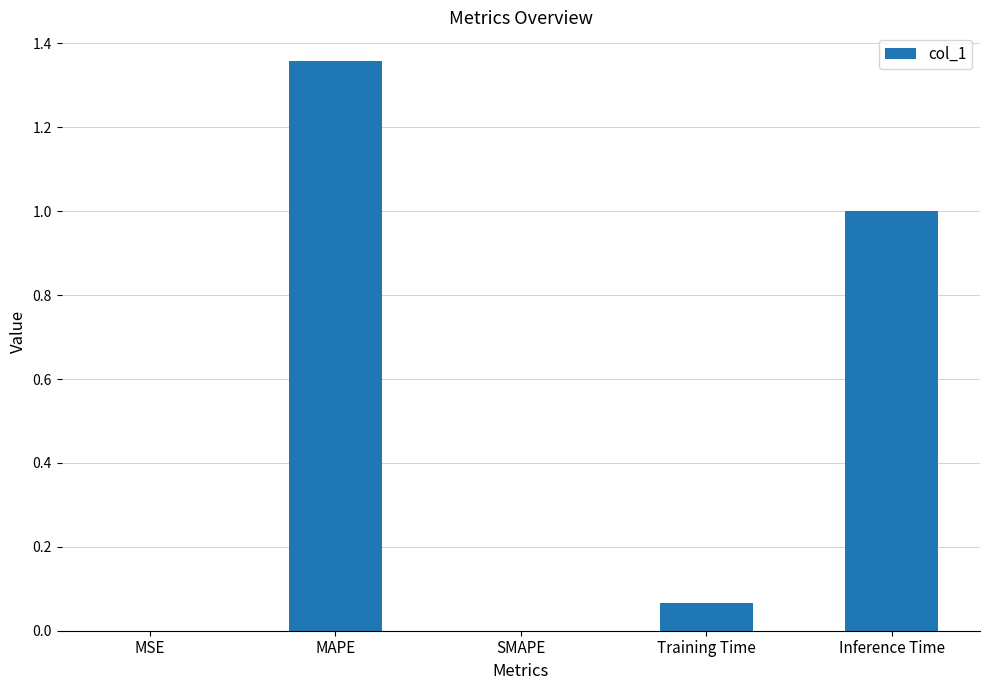

Between SMAPE and MAPE, which is larger?

MAPE